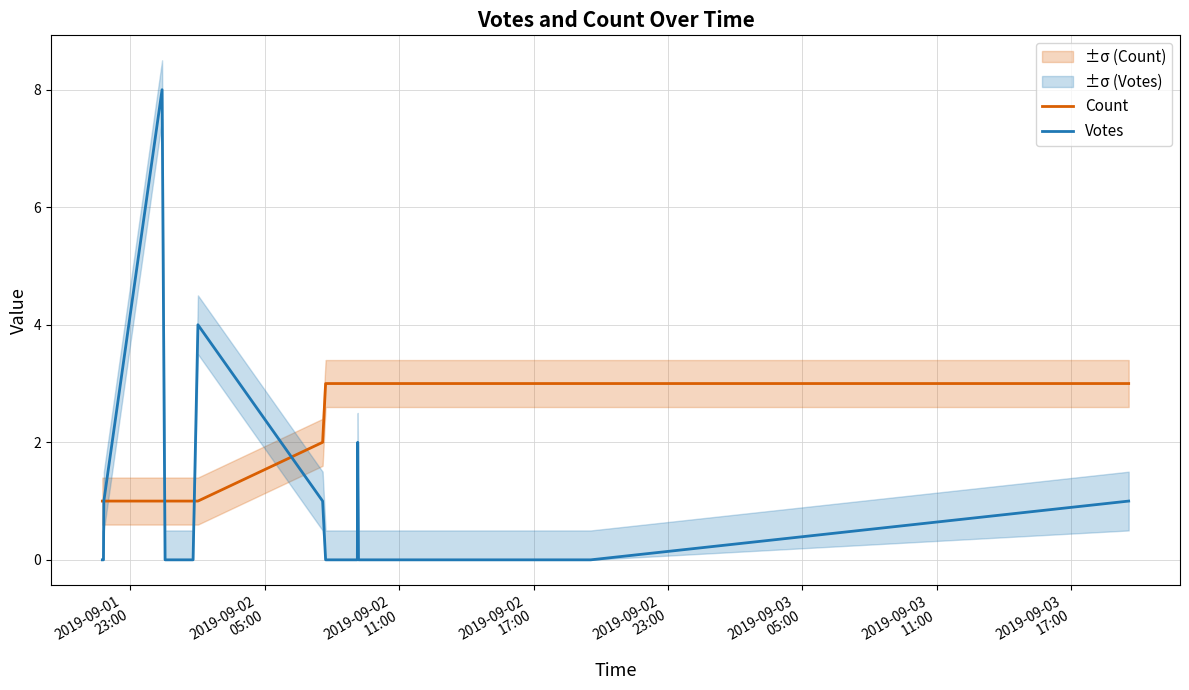

True or false: Count and Votes cross at least once.

True